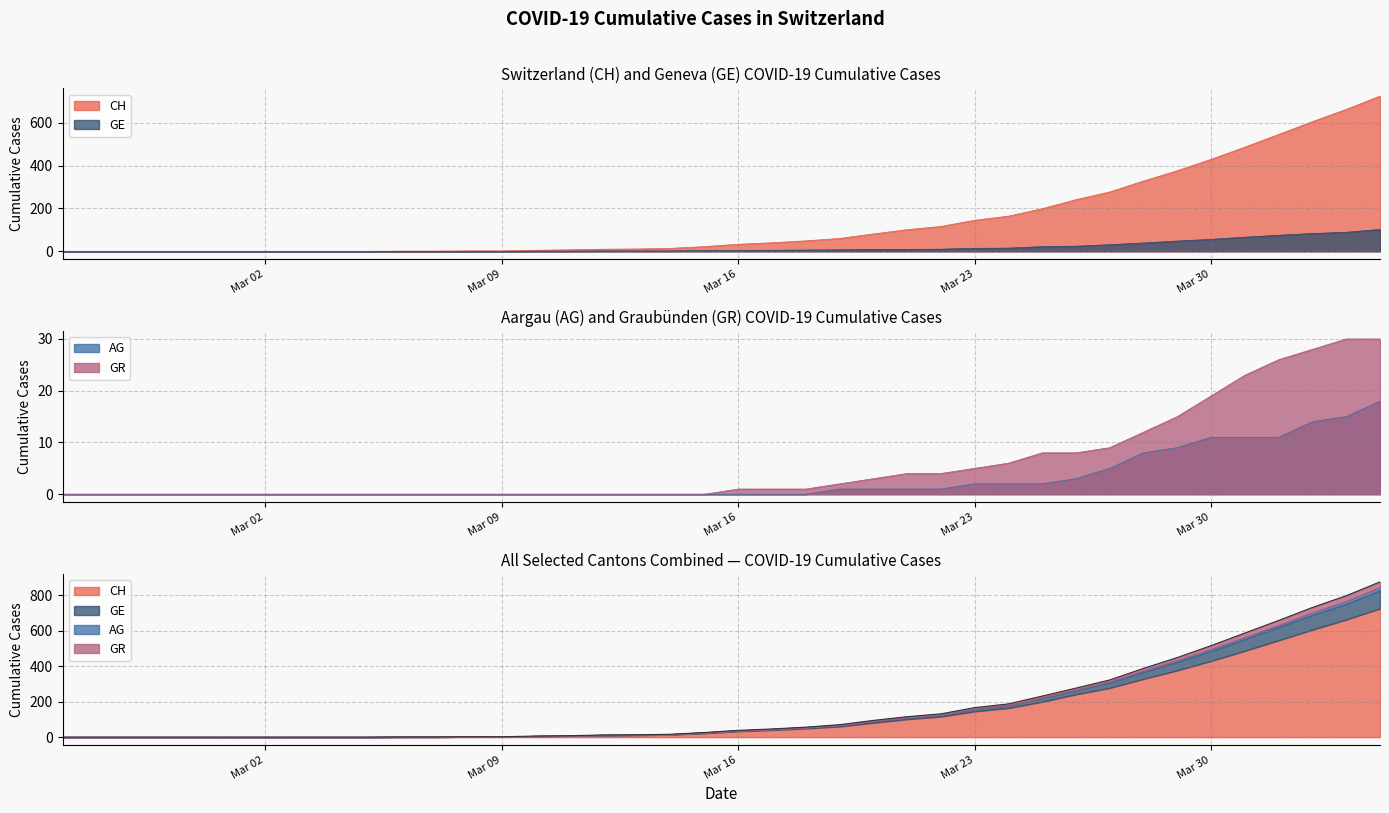

True or false: GE and GR cross at least once.

False